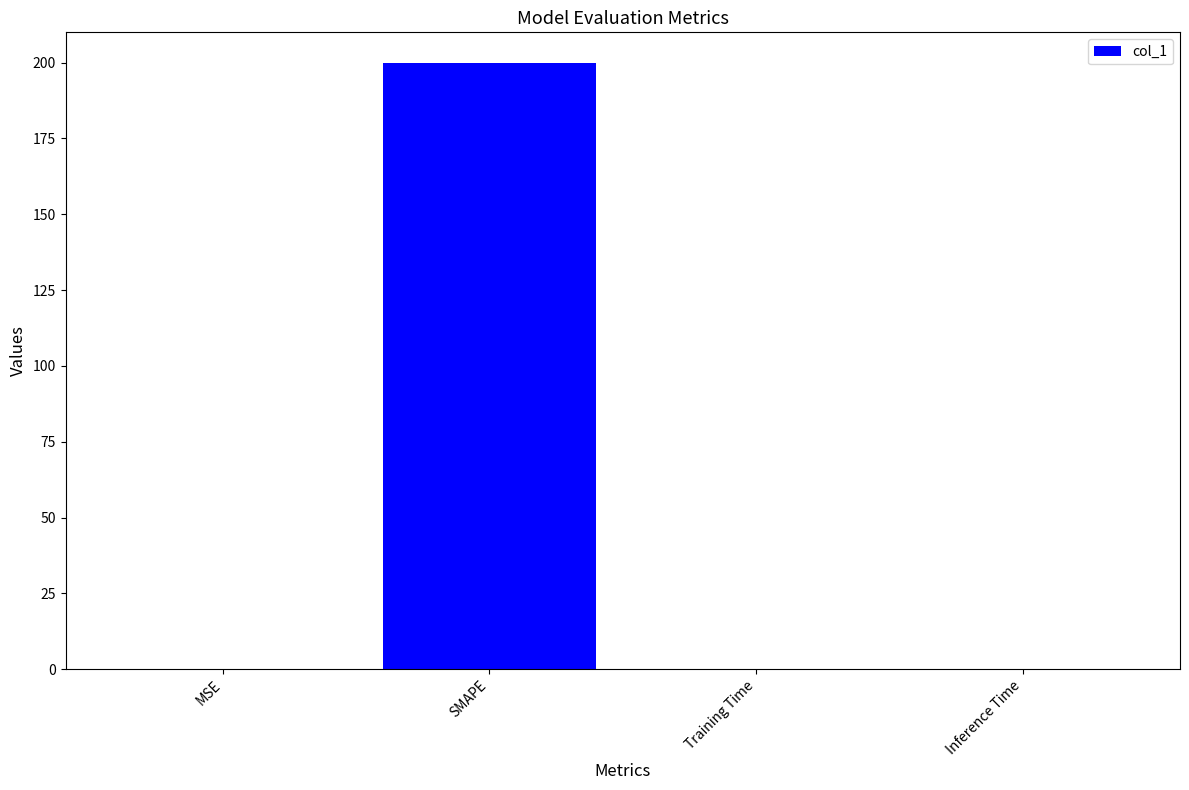

The chart shows a value of 262.0 at SMAPE. True or false?

False